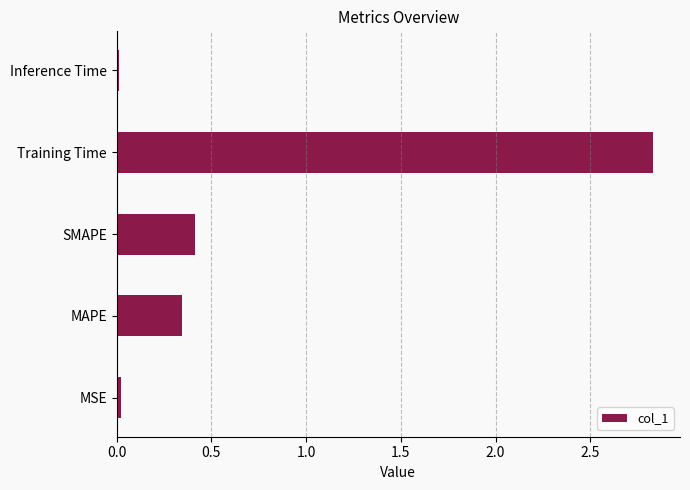

What is the sum of all values?

3.6